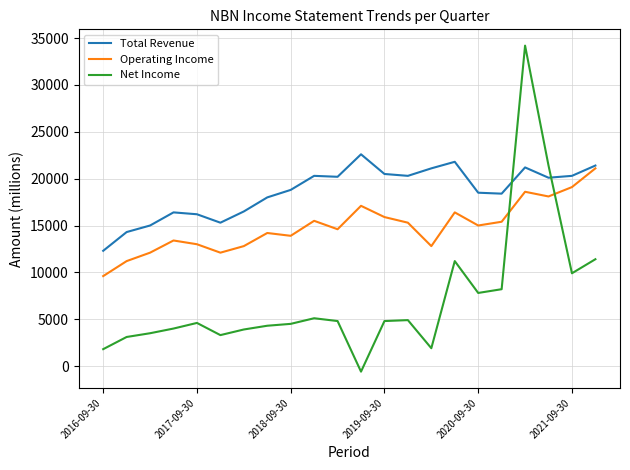

How many times do Operating Income and Net Income cross each other?

2